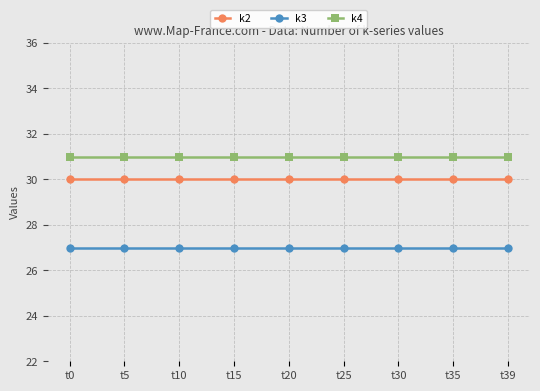

Reading left to right, list all the values displayed in this chart.

k2: 30	30	30	30	30	30	30	30	30
k3: 27	27	27	27	27	27	27	27	27
k4: 31	31	31	31	31	31	31	31	31